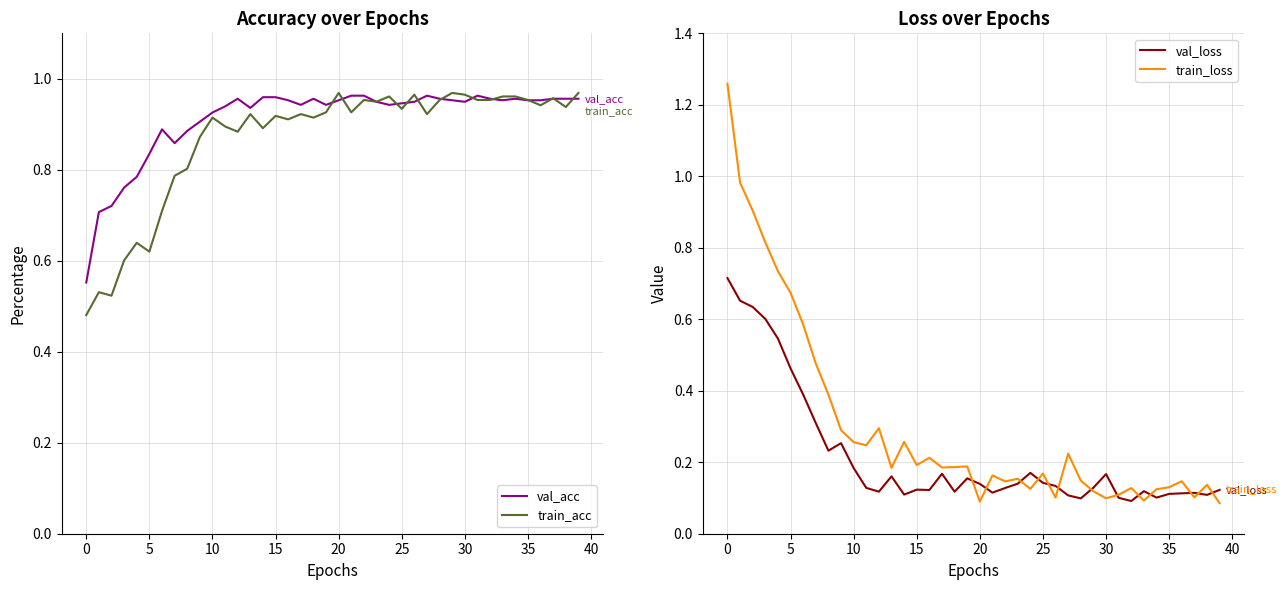

What is the label of the 21st point from the right?

19